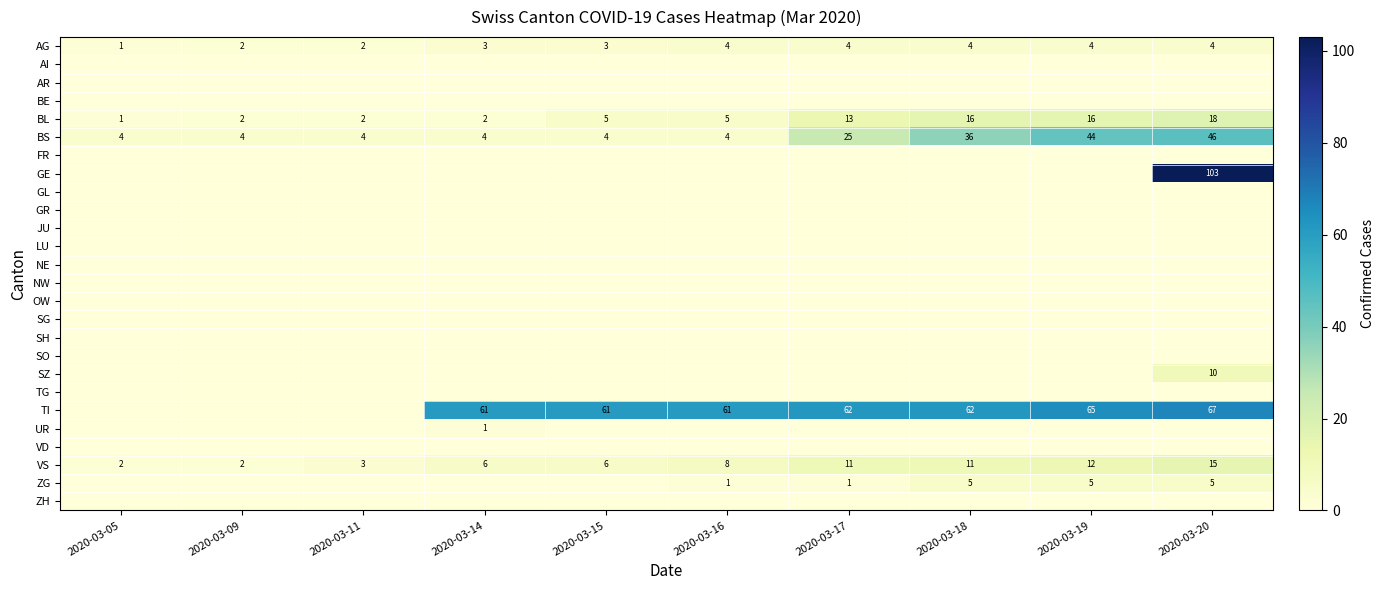

Which label corresponds to the largest value in the chart?

2020-03-20